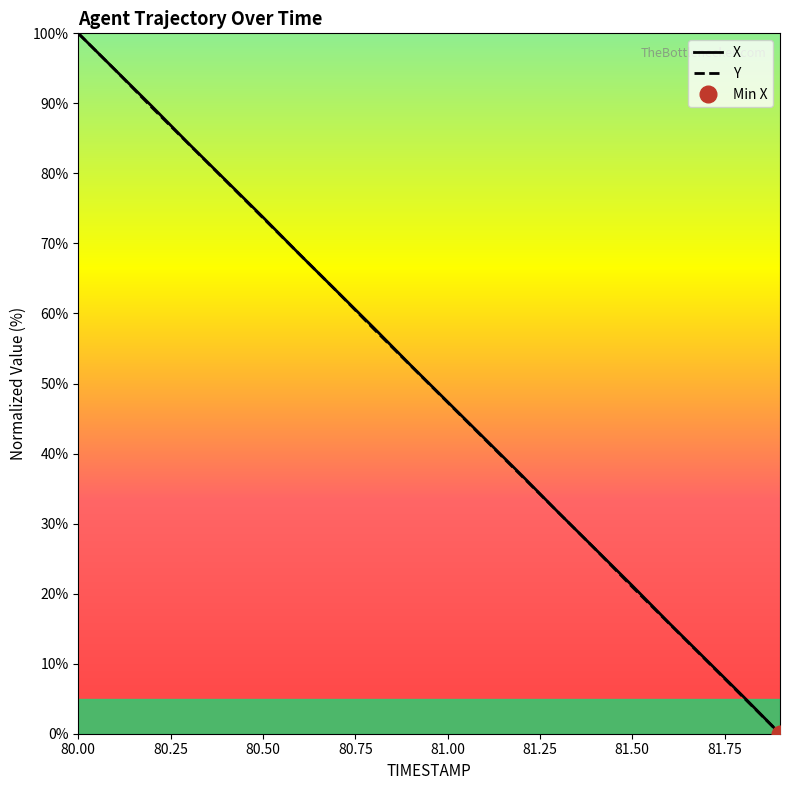

What is the maximum value for X?

100.0